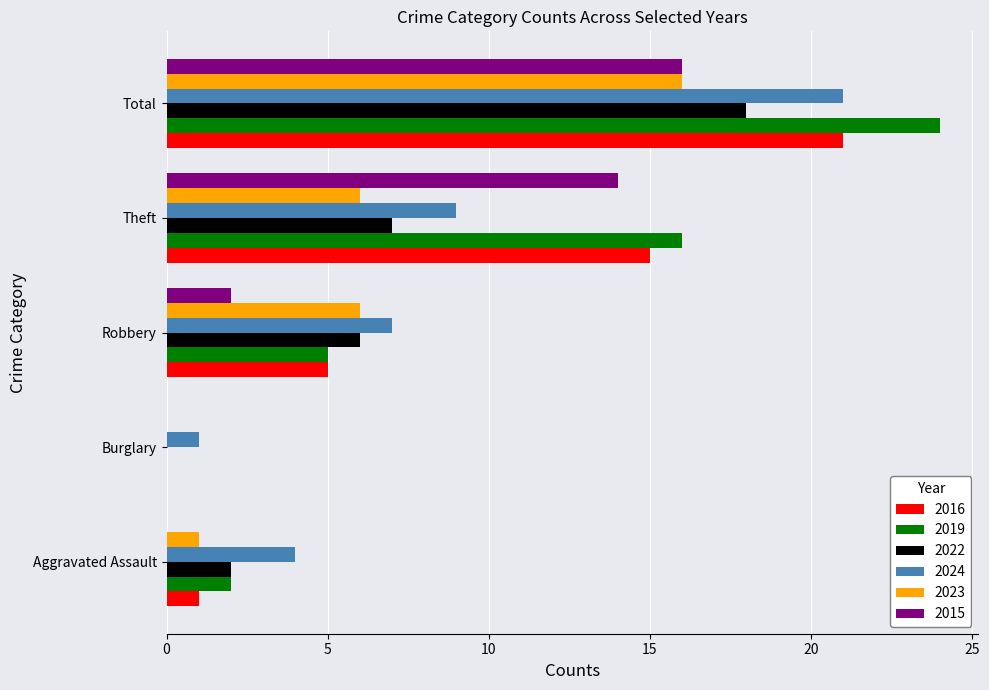

Which series changed the most between Robbery and Total?

2019